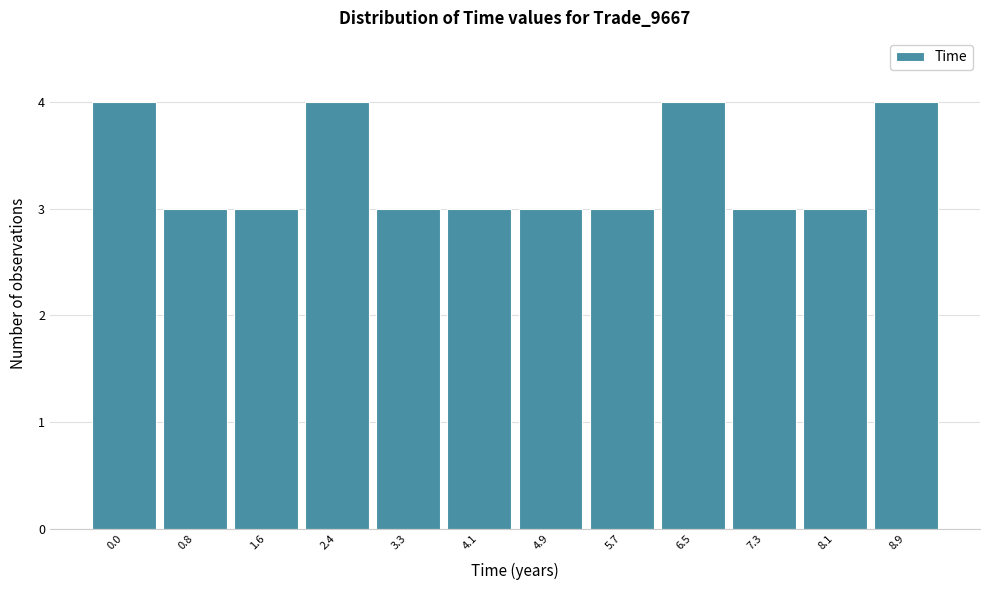

Reading left to right, what are all the values shown in this chart?

0.0=4	0.8=3	1.6=3	2.4=4	3.3=3	4.1=3	4.9=3	5.7=3	6.5=4	7.3=3	8.1=3	8.9=4